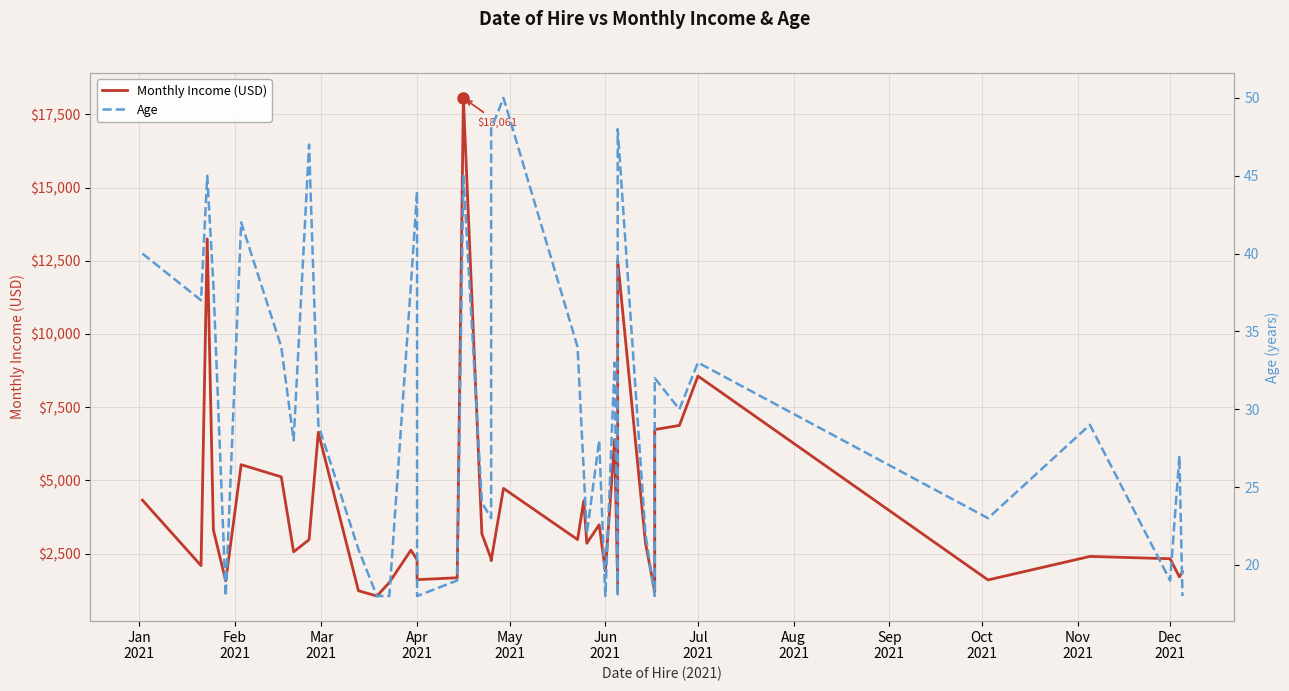

What is the value of the Age point at the 25th from the left?

22